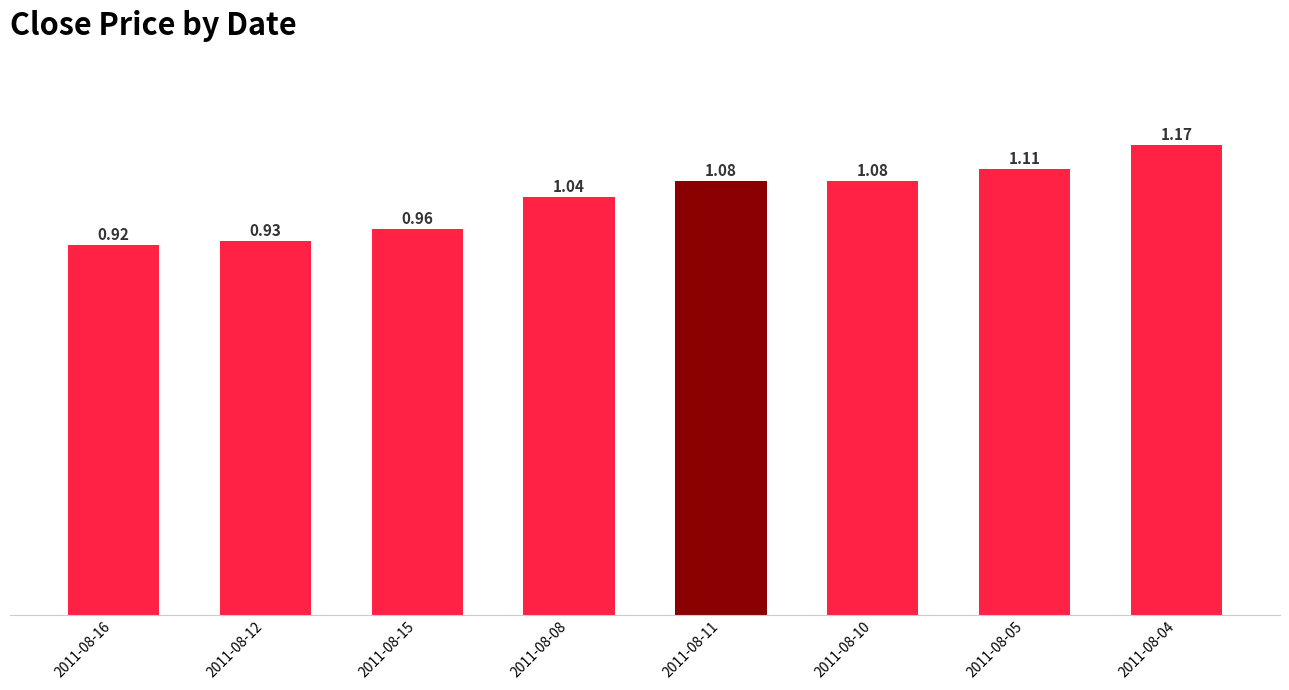

What is the change in value from 2011-08-08 to 2011-08-05?

+0.1